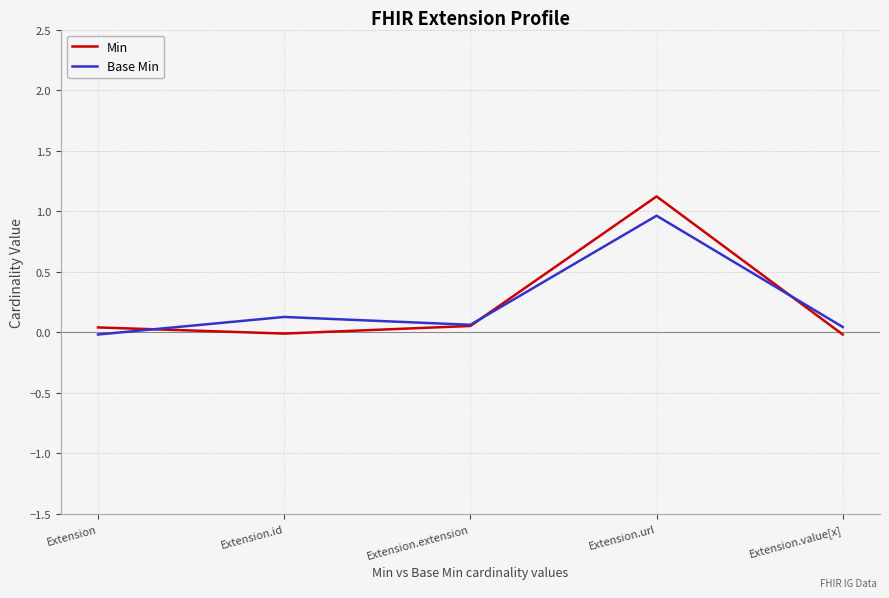

How many lines are shown in the chart?

2